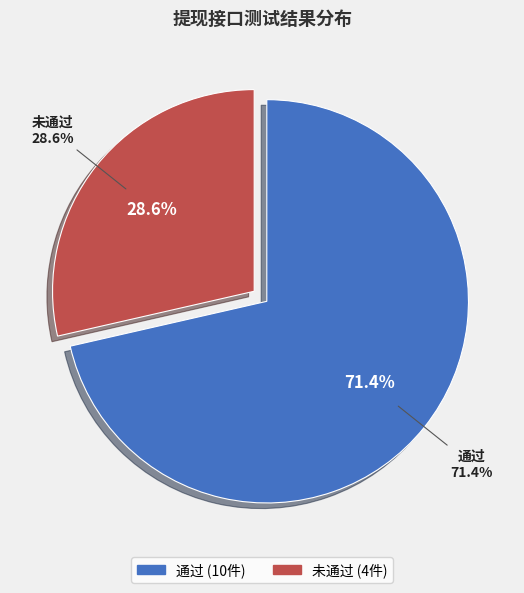

Does 通过 account for over 50% of the chart?

Yes